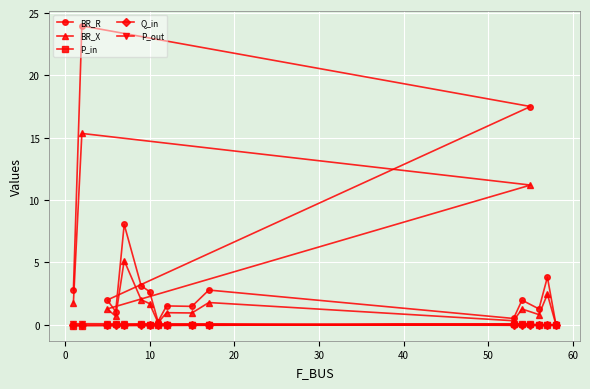

Which series has the largest total across all categories?

BR_R